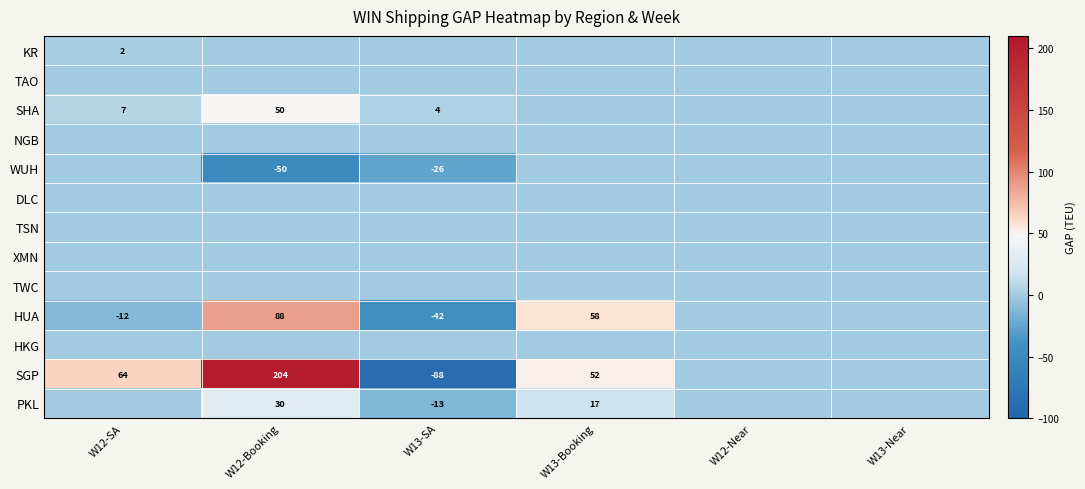

The HUA series shows -8 at W12-SA. True or false?

False